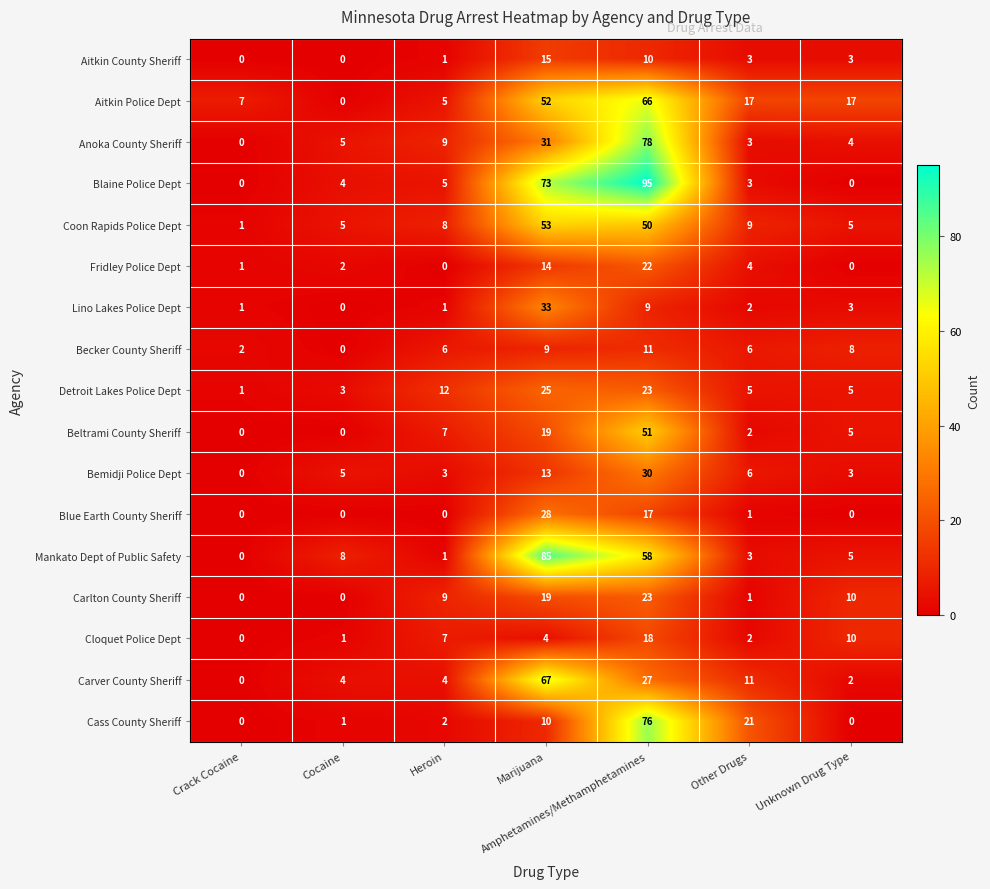

List the series in order of their peak value, lowest first.

Becker County Sheriff, Aitkin County Sheriff, Cloquet Police Dept, Fridley Police Dept, Carlton County Sheriff, Detroit Lakes Police Dept, Blue Earth County Sheriff, Bemidji Police Dept, Lino Lakes Police Dept, Beltrami County Sheriff, Coon Rapids Police Dept, Aitkin Police Dept, Carver County Sheriff, Cass County Sheriff, Anoka County Sheriff, Mankato Dept of Public Safety, Blaine Police Dept